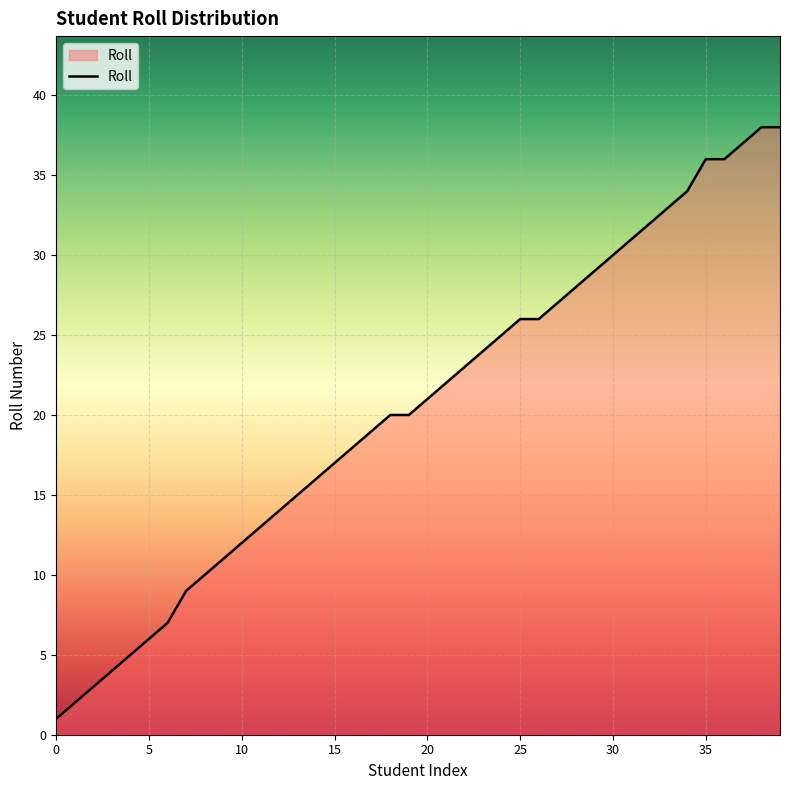

What is the maximum value shown in the chart?

38